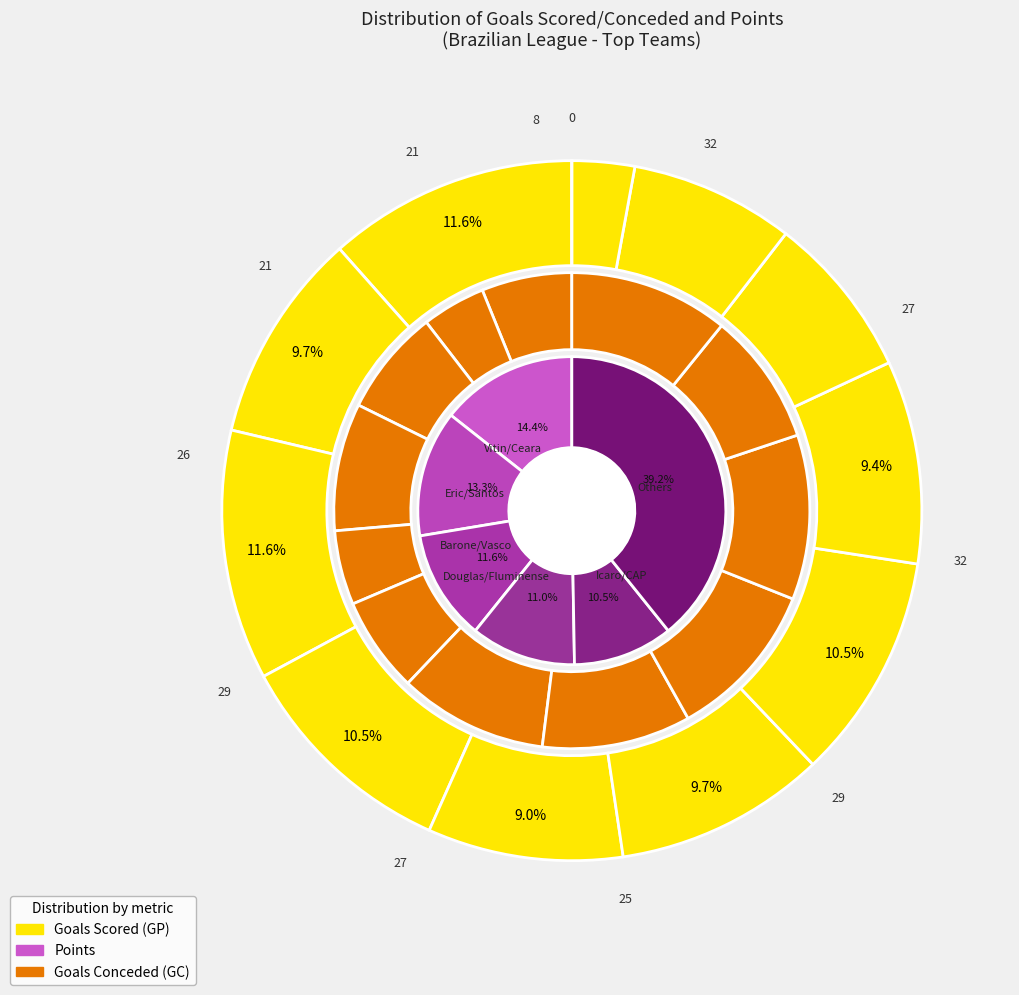

Is it true that derrotas is 1% of the pie?

False